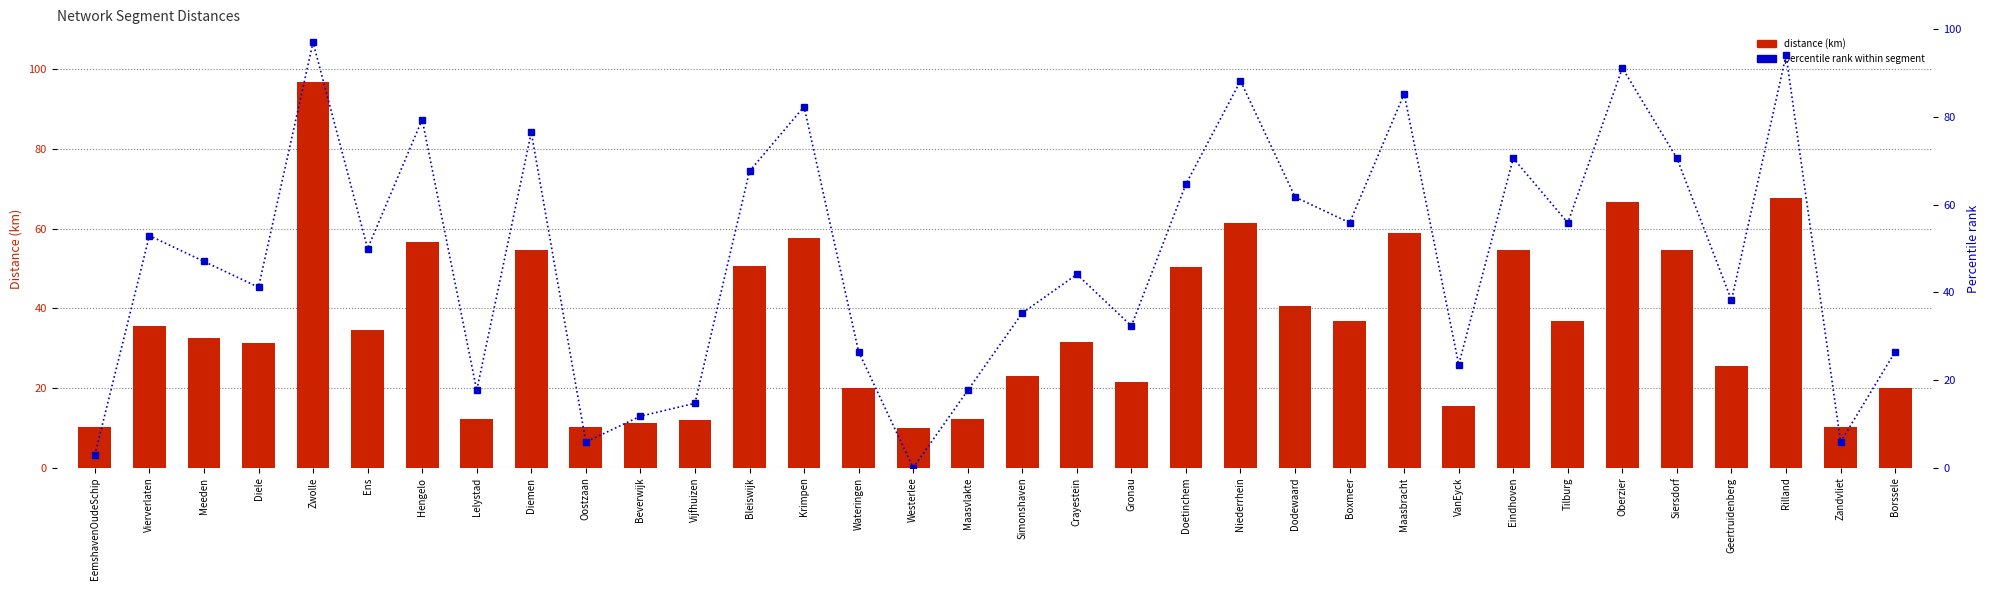

List the series in order of their peak value, lowest first.

distance (km), percentile rank within segment